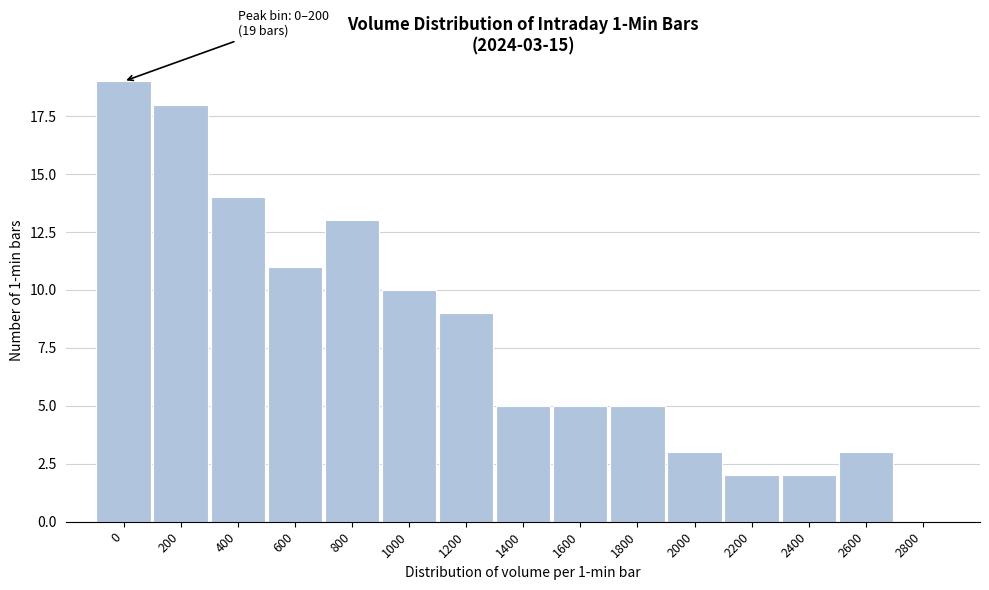

Reading right to left, list all the values displayed in this chart.

2800=0	2600=3	2400=2	2200=2	2000=3	1800=5	1600=5	1400=5	1200=9	1000=10	800=13	600=11	400=14	200=18	0=19